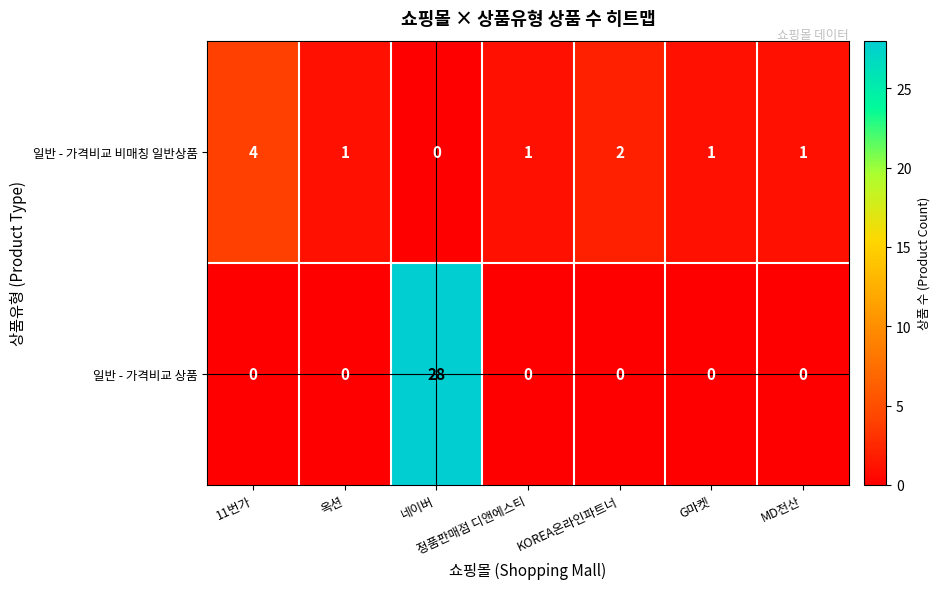

Which series has the largest range (max minus min)?

일반 - 가격비교 상품